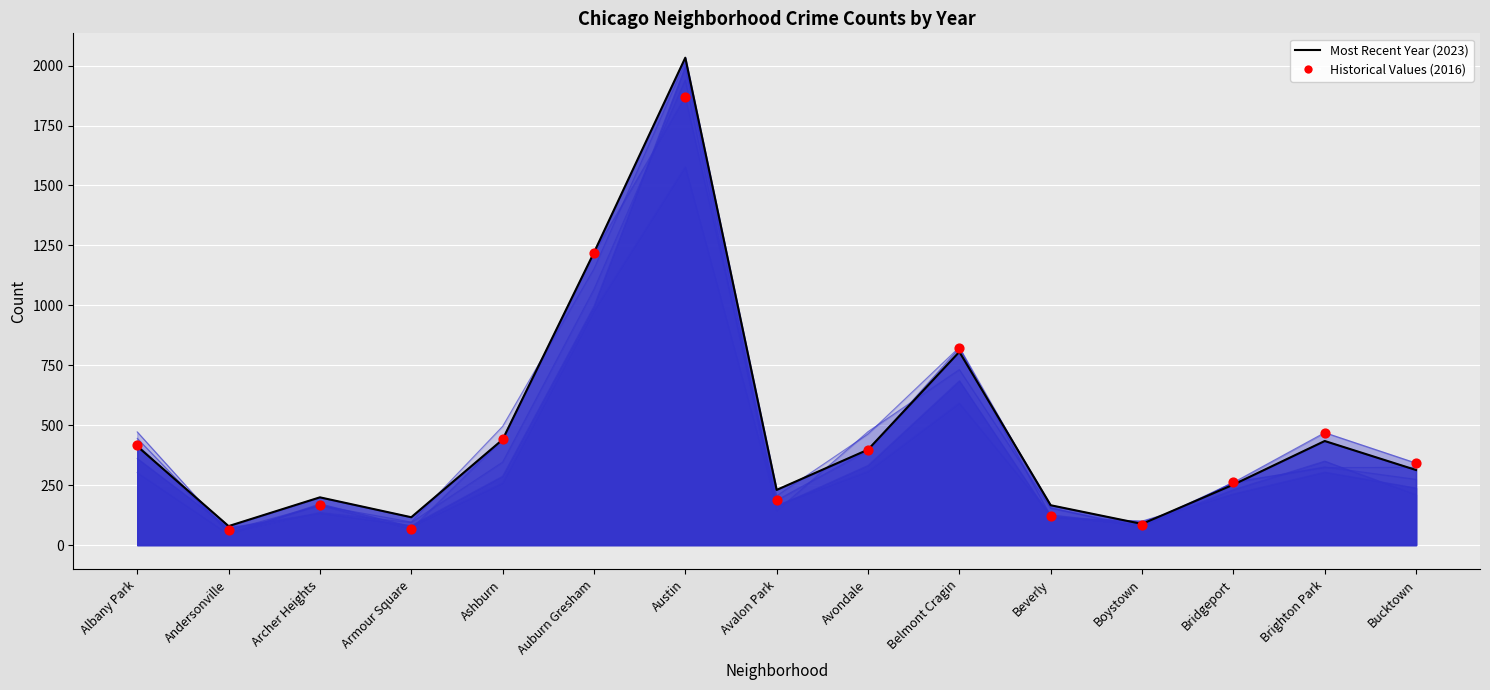

What is the change in value from Beverly to Bridgeport?

+141